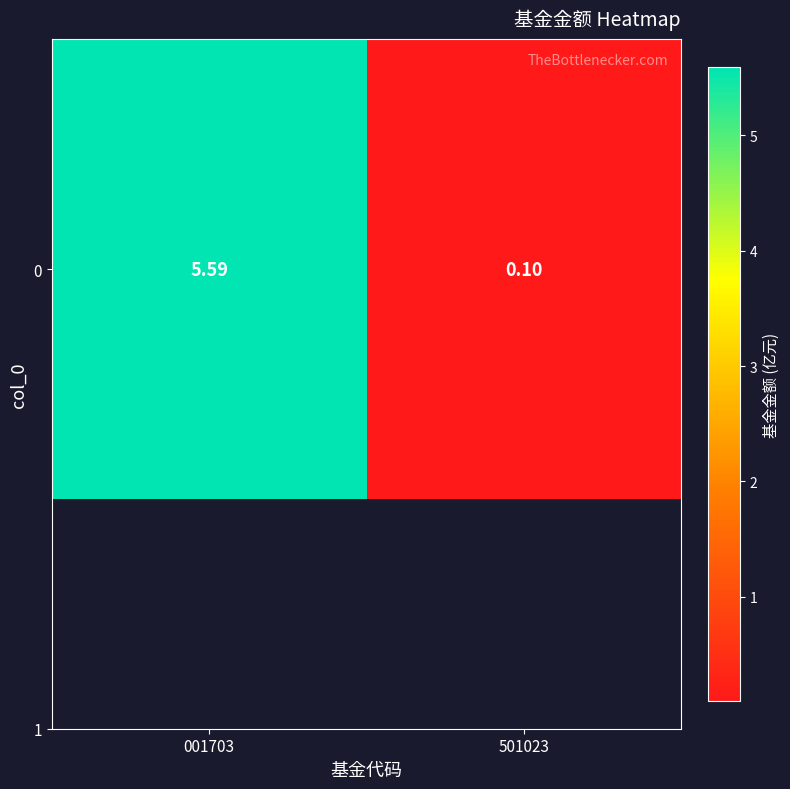

Which label corresponds to the smallest value in the chart?

501023